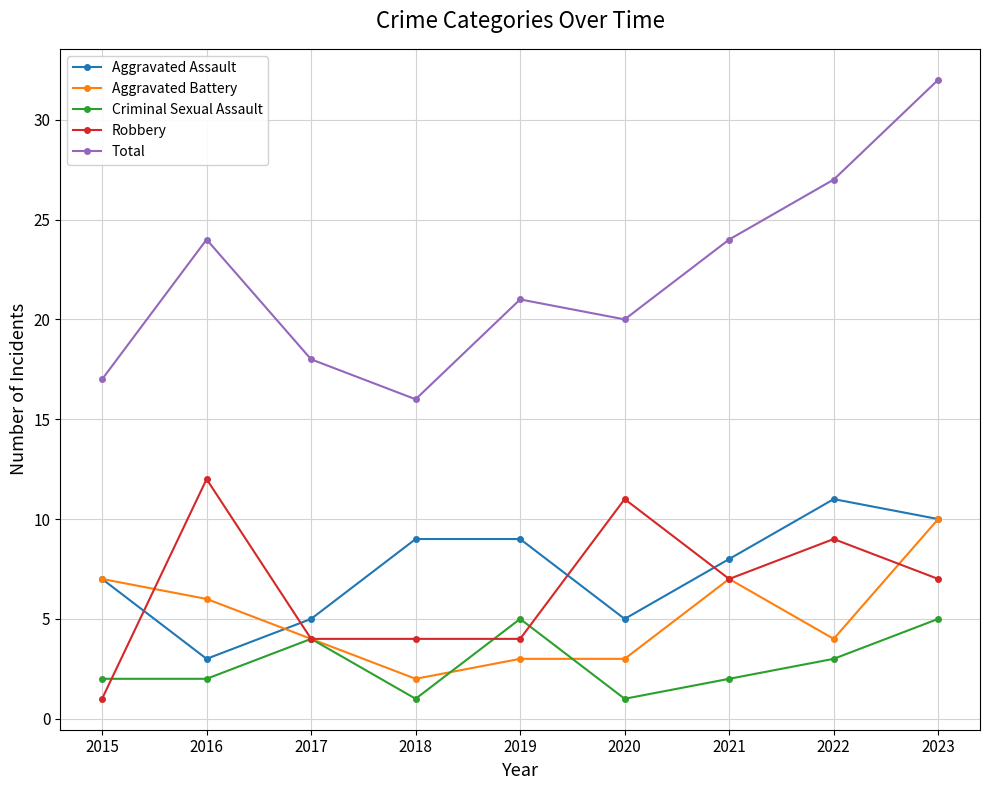

The Robbery series shows 4 at 2018. True or false?

True